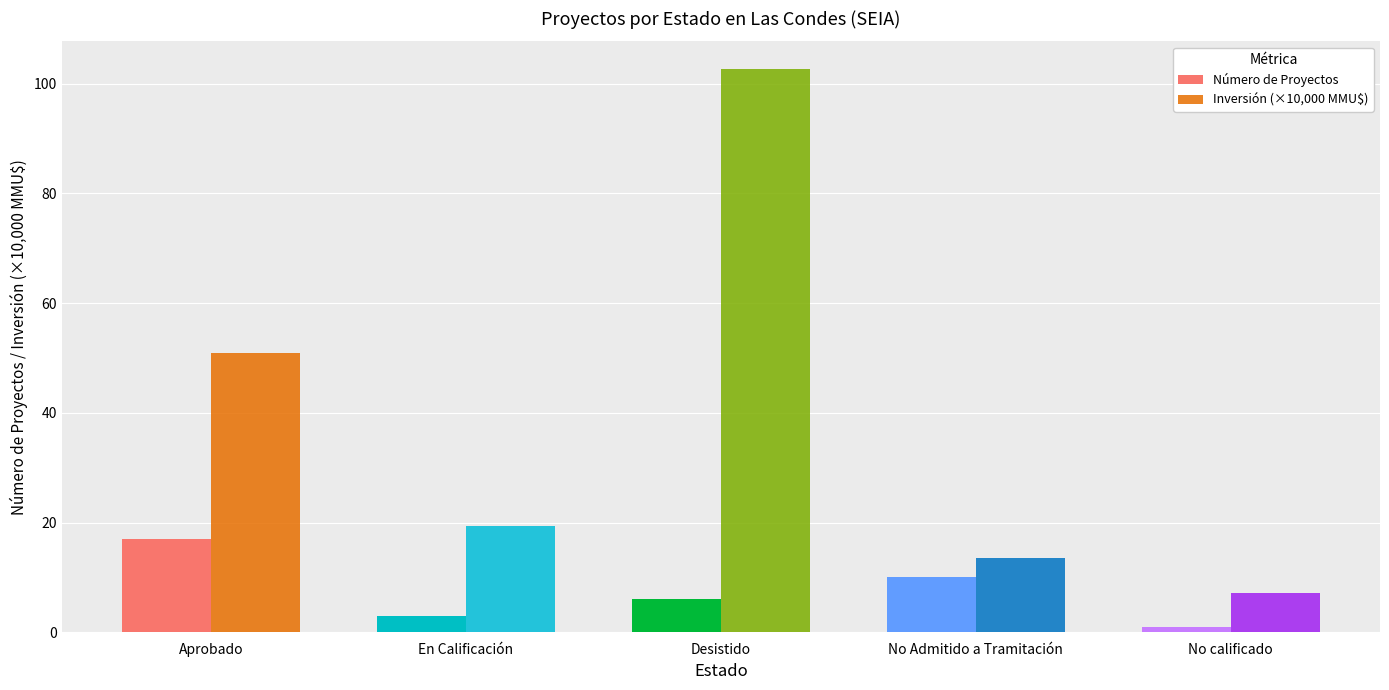

At which category is the sum across all series the highest?

Desistido